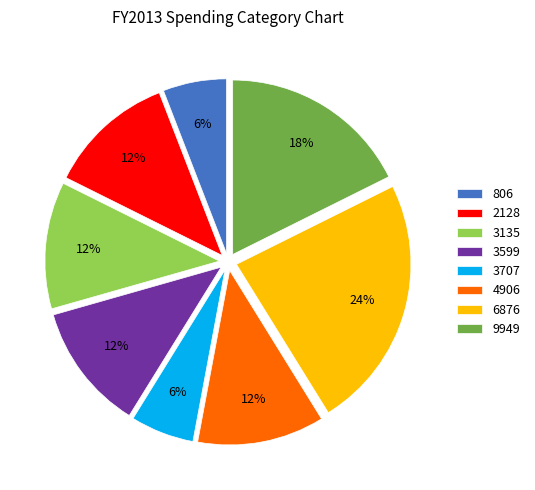

To the nearest percent, what portion does 3599 represent?

12%